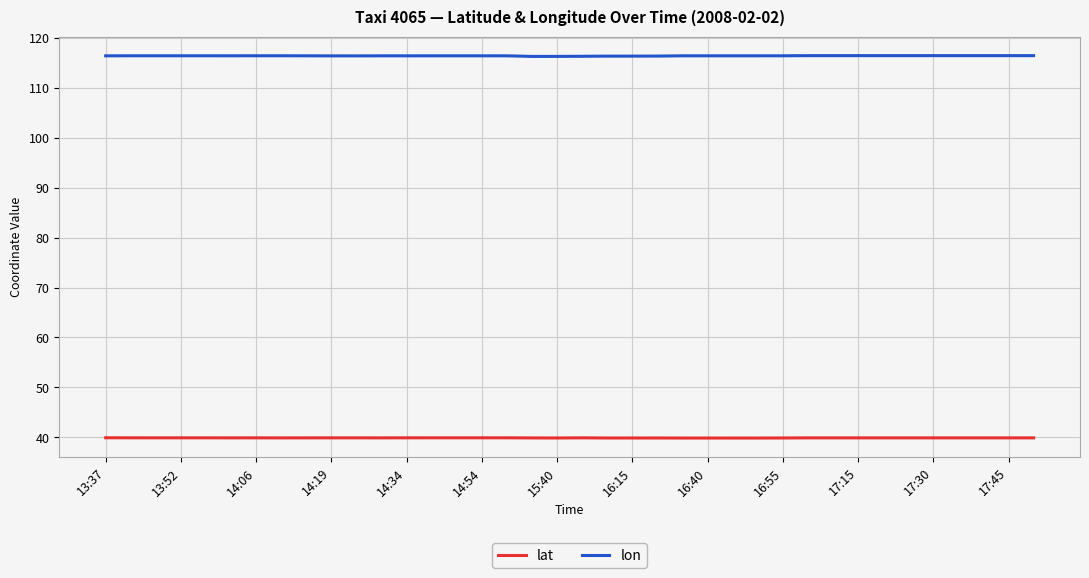

What is the smallest value displayed?

39.9